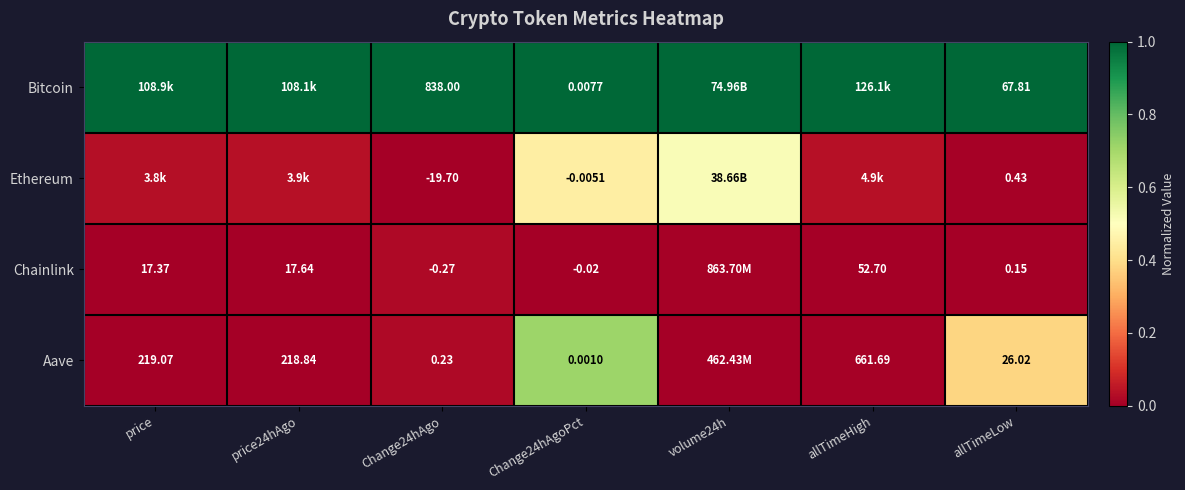

Rank the series at allTimeLow from highest to lowest value.

Bitcoin, Aave, Ethereum, Chainlink